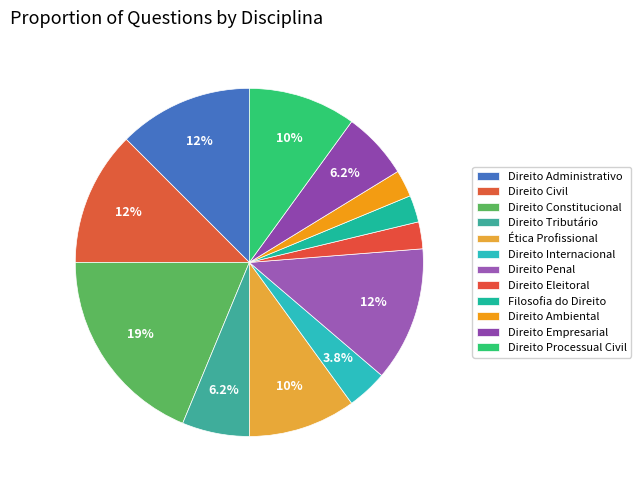

To the nearest percent, what portion does Direito Empresarial represent?

6%